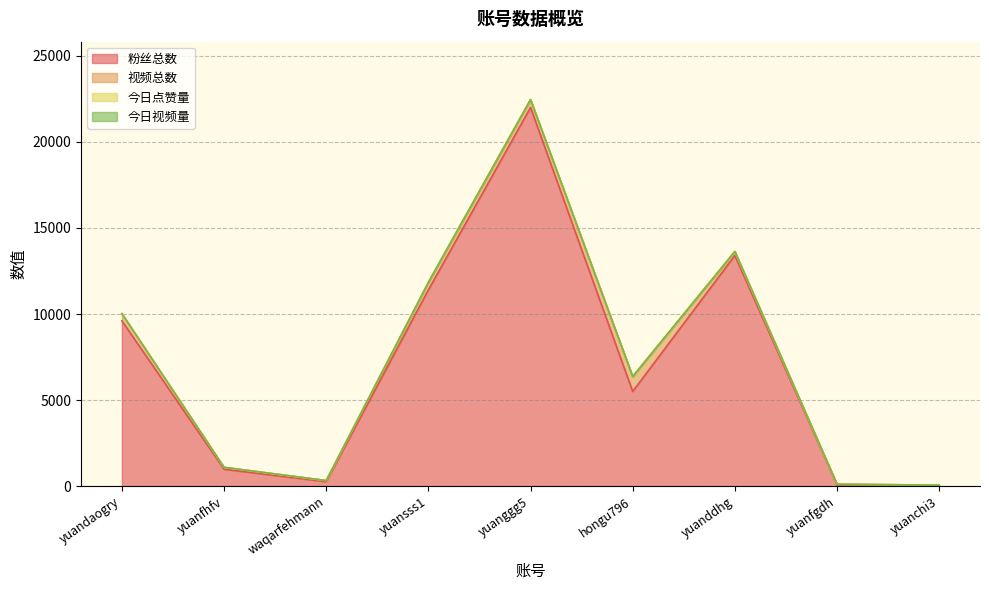

How many positive values does the 今日点赞量 series have?

1